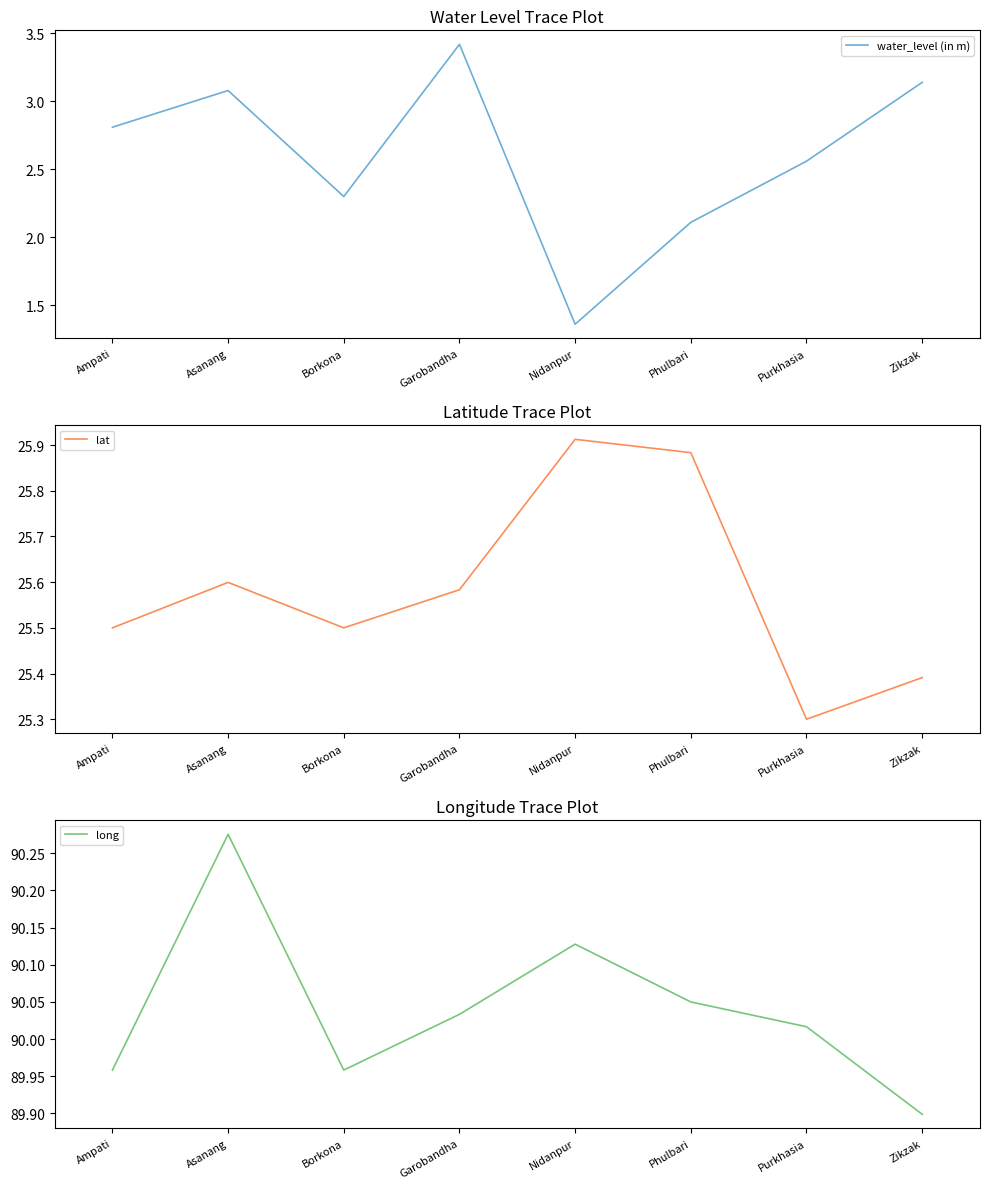

Is the value of water_level (in m) at Ampati greater than the value of long at Borkona?

No